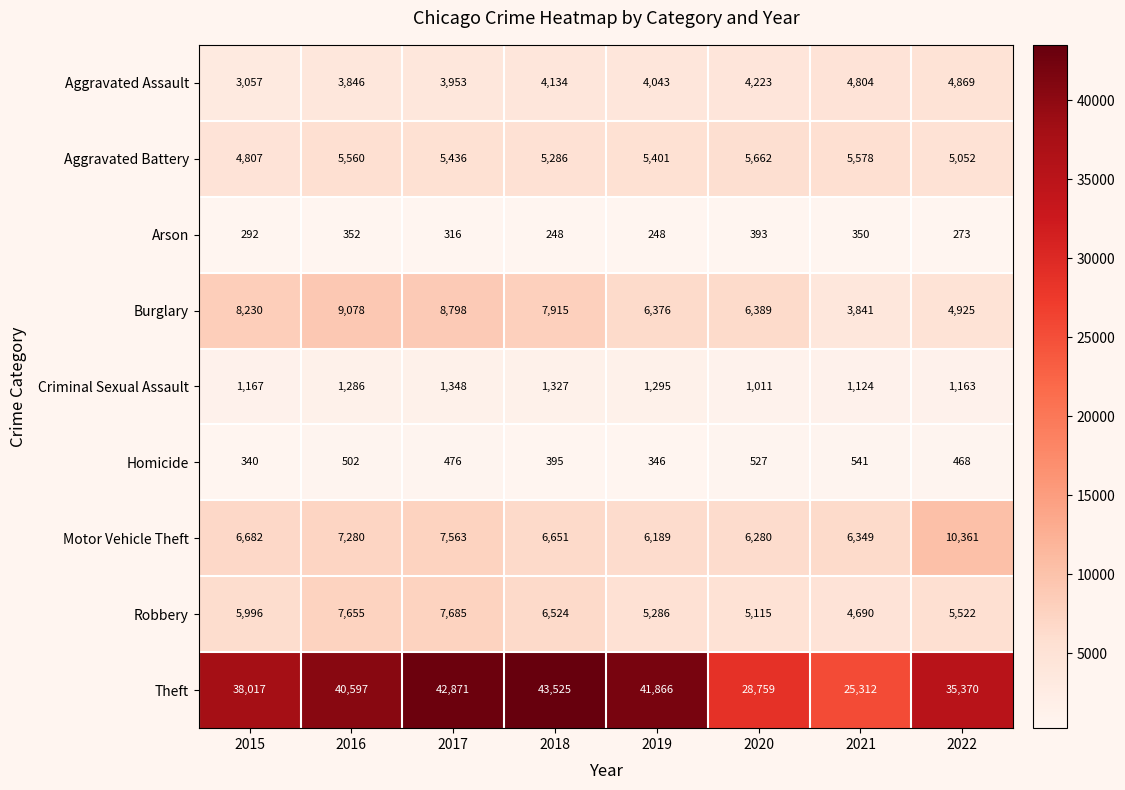

How many distinct data groups are displayed?

9